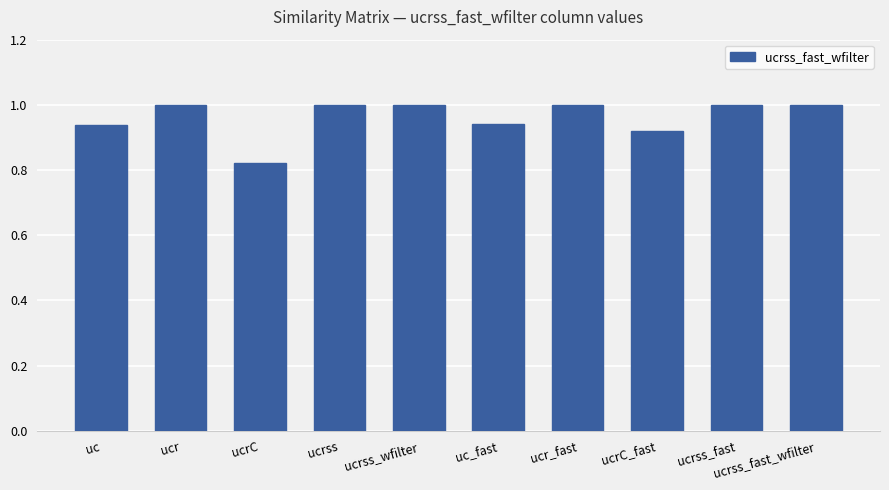

What position from the right is ucrss_fast_wfilter?

1